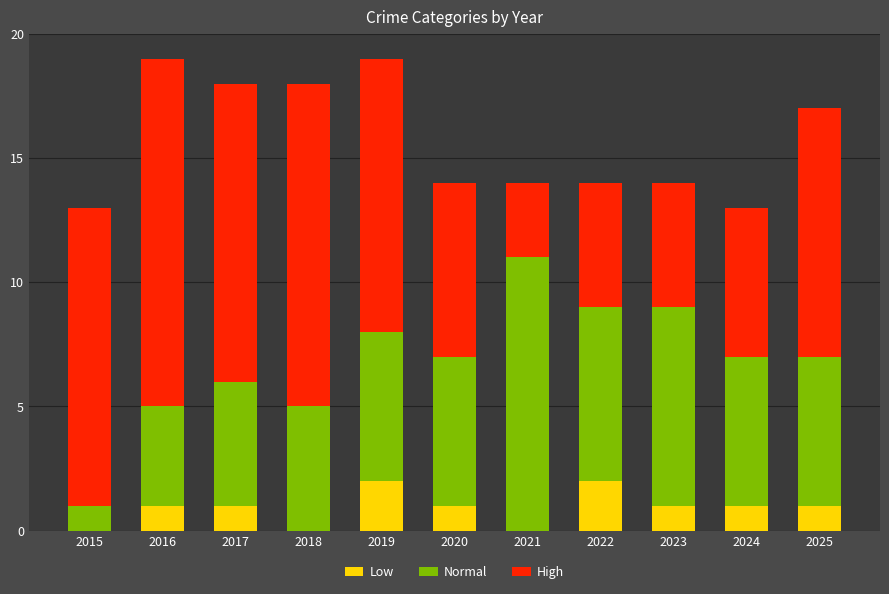

What is the sum of all Low values?

10